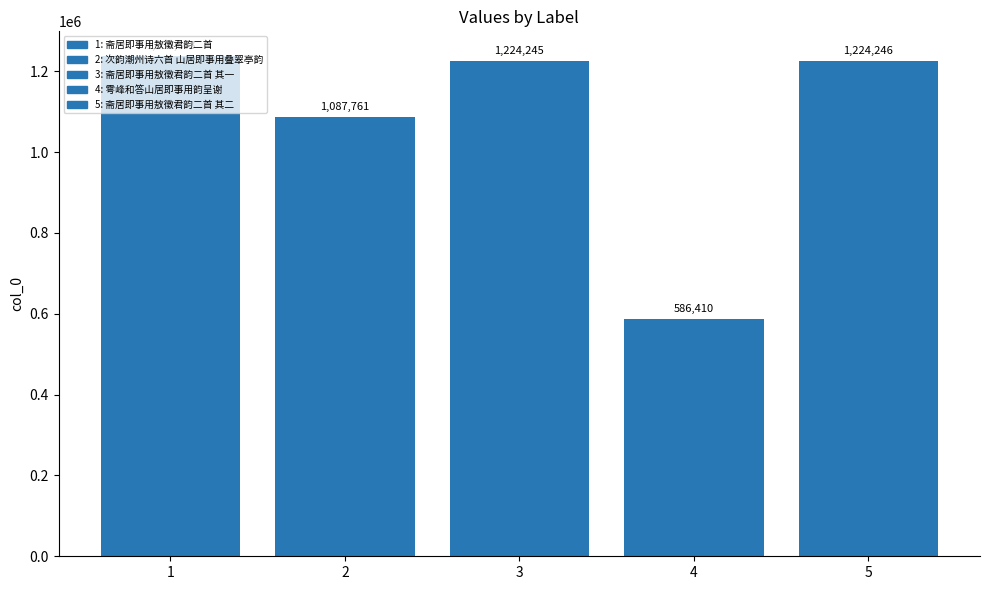

Where does the data first go above 1224245?

1